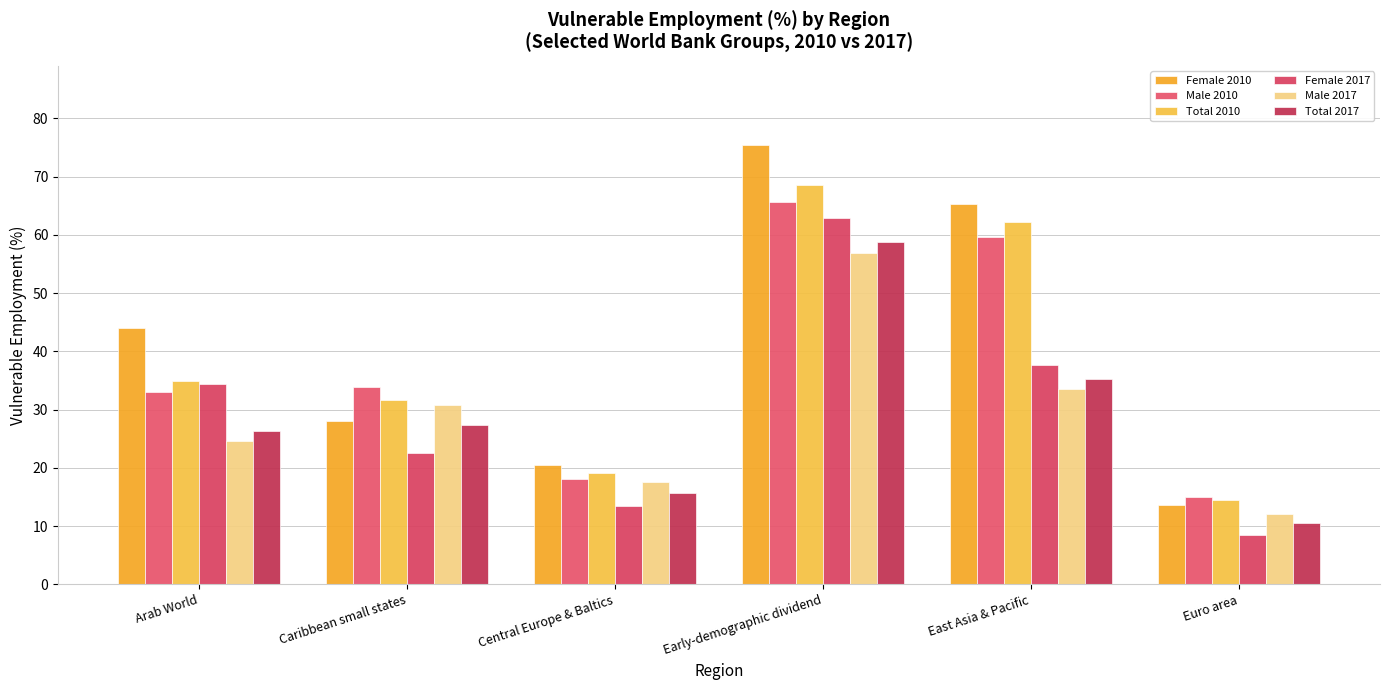

Count the number of categories in the chart.

6